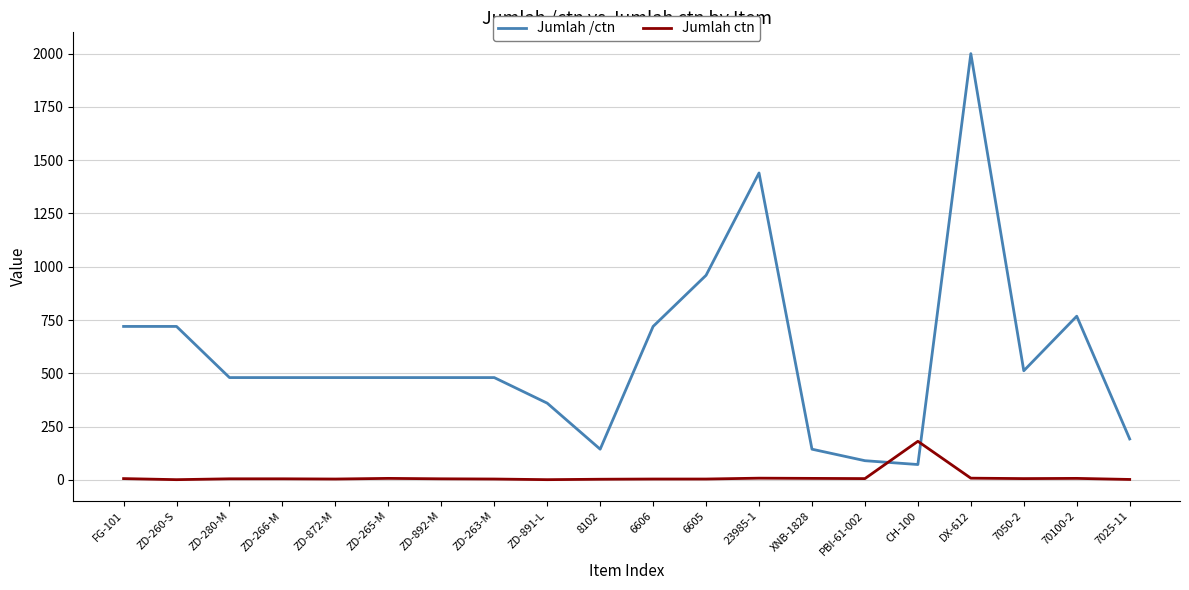

Between ZD-891-L and DX-612, which series saw the biggest shift?

Jumlah /ctn